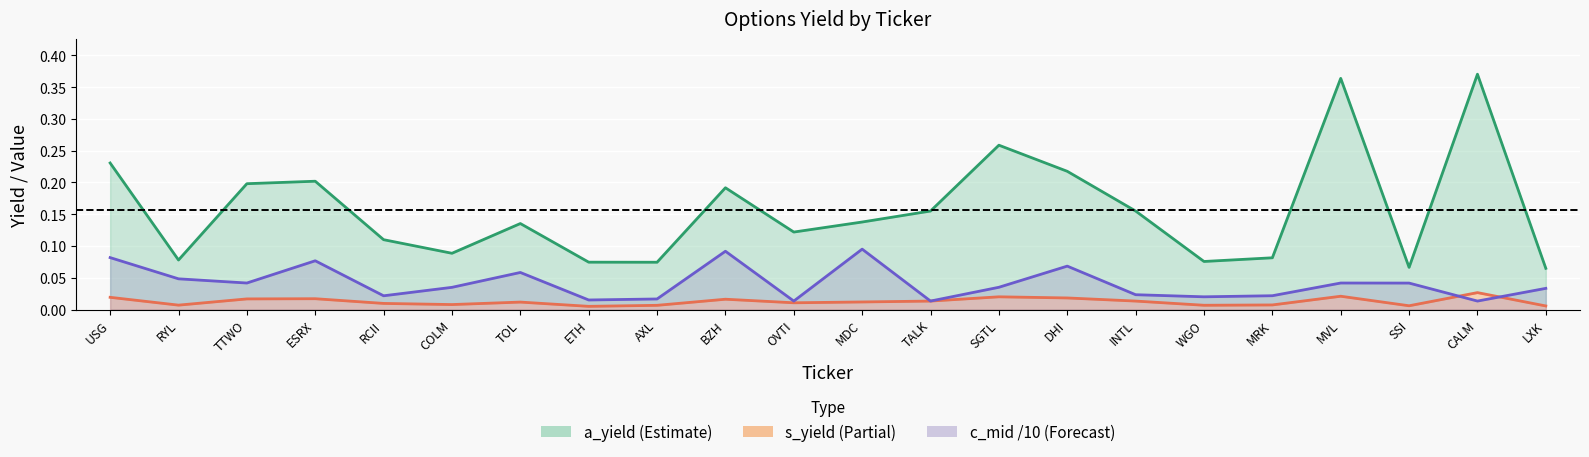

List the series in order of their overall mean, highest first.

a_yield, c_mid (scaled /10), s_yield